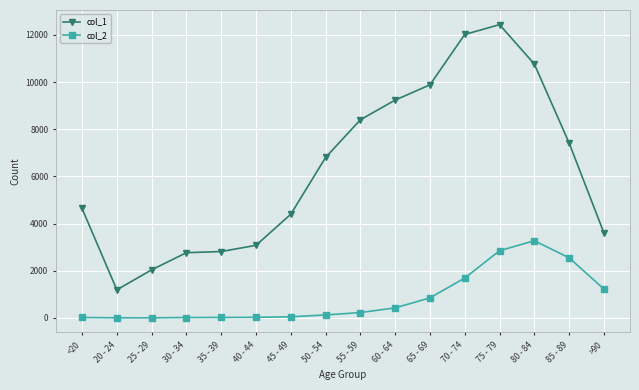

True or false: col_1 and col_2 intersect in this chart.

False